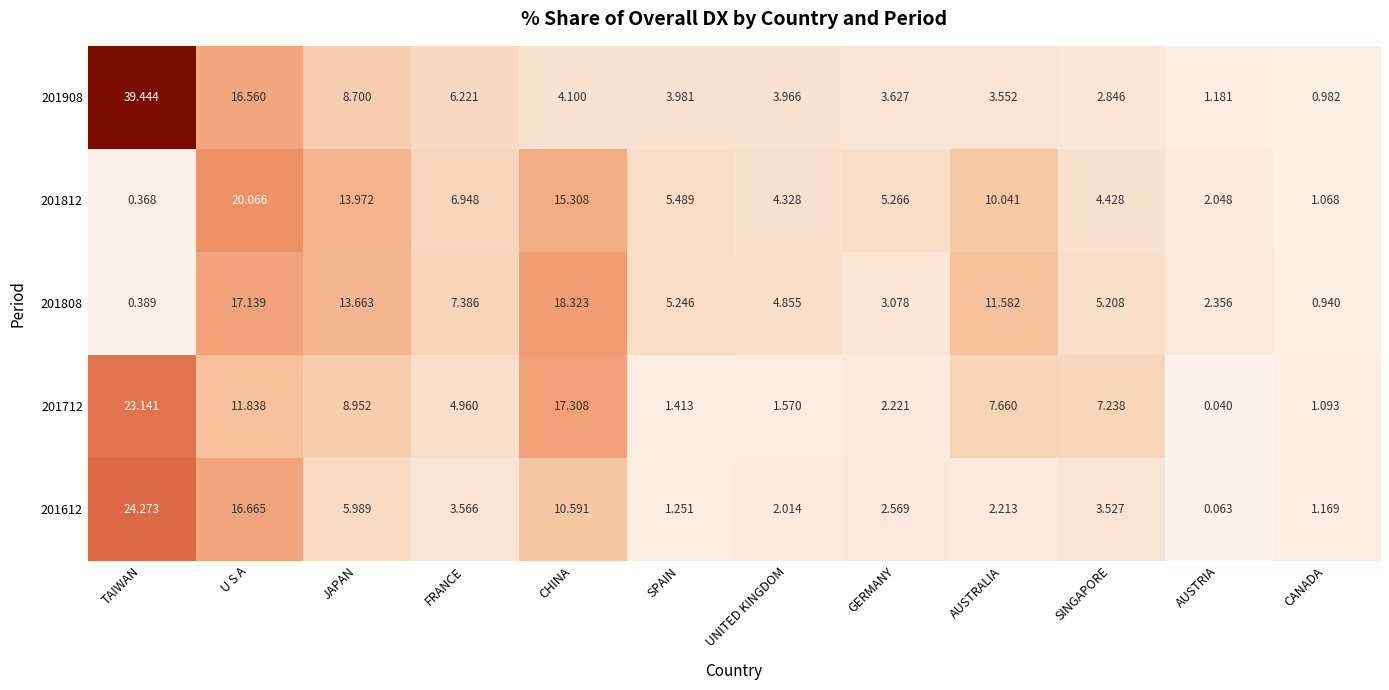

List the series in order of their peak value, highest first.

201908, 201612, 201712, 201812, 201808